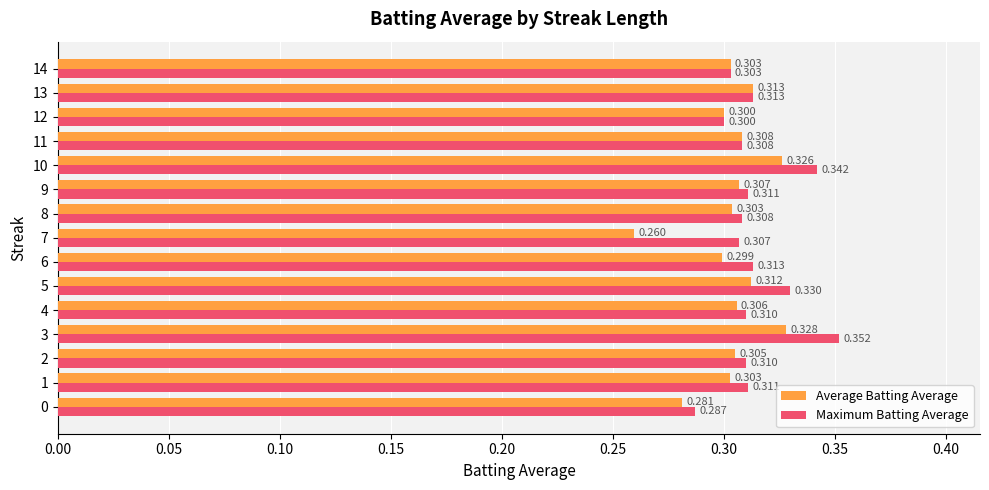

Which series has the largest range (max minus min)?

Average Batting Average